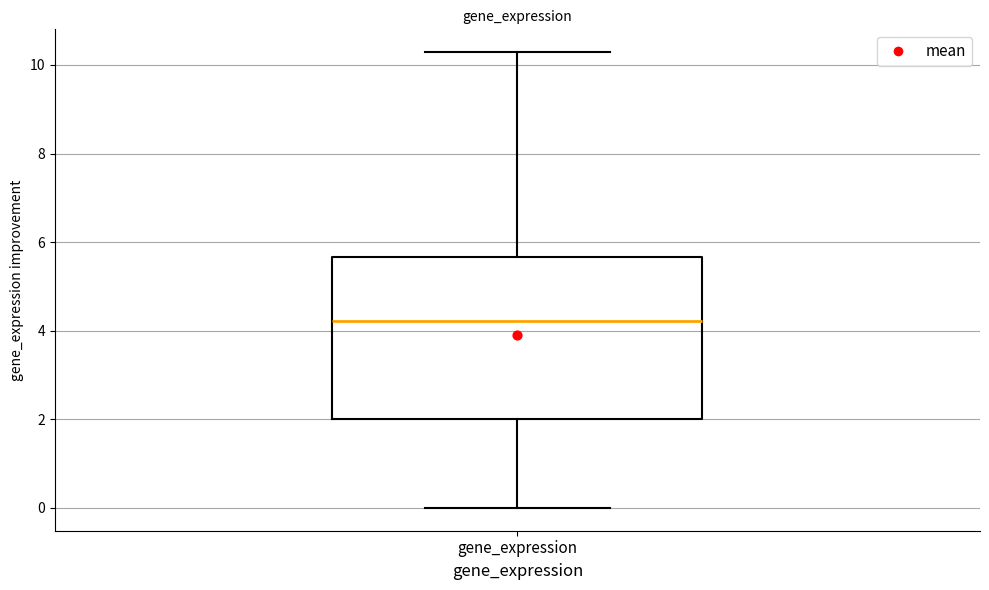

Where does the median line of the box for gene_expression sit on the y-axis? The values are not printed on the chart, so give them approximately, as read against the axis.

4.2